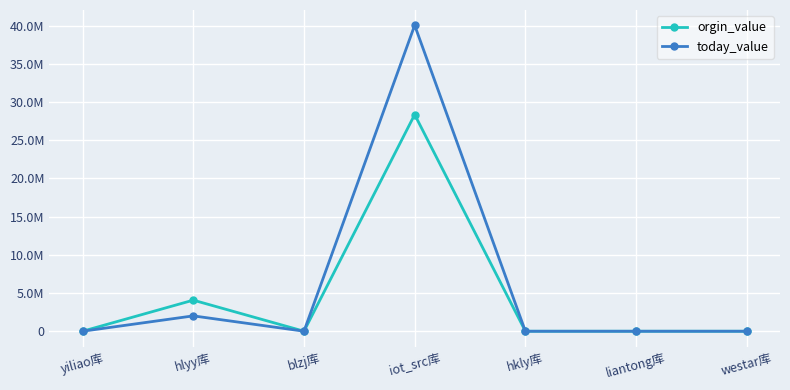

Does the chart have visible grid lines?

Yes